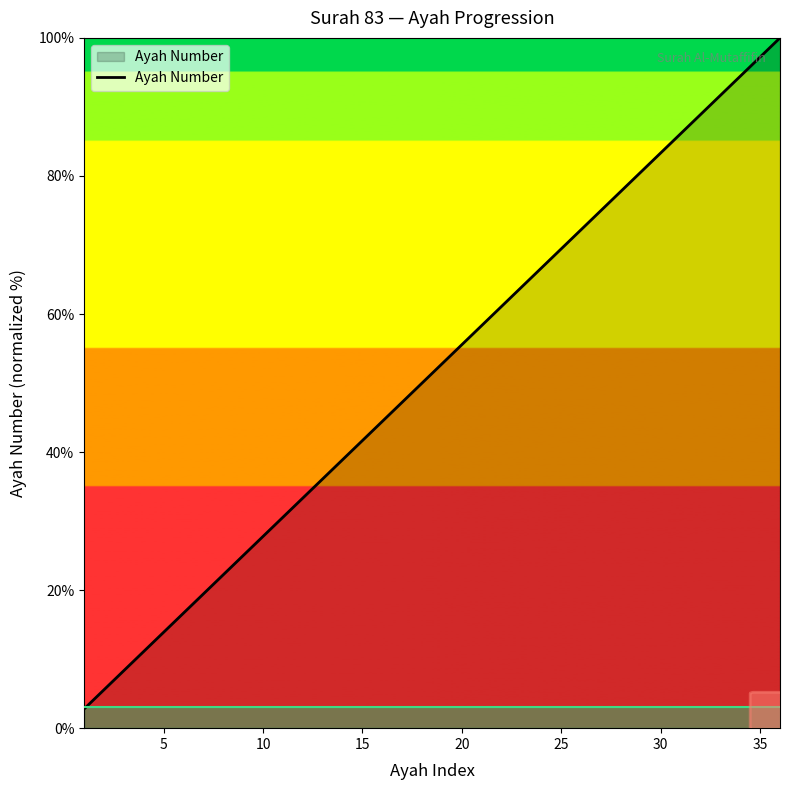

Reading left to right, list all the values displayed in this chart.

2.8	5.6	8.3	11.1	13.9	16.7	19.4	22.2	25.0	27.8	30.6	33.3	36.1	38.9	41.7	44.4	47.2	50.0	52.8	55.6	58.3	61.1	63.9	66.7	69.4	72.2	75.0	77.8	80.6	83.3	86.1	88.9	91.7	94.4	97.2	100.0